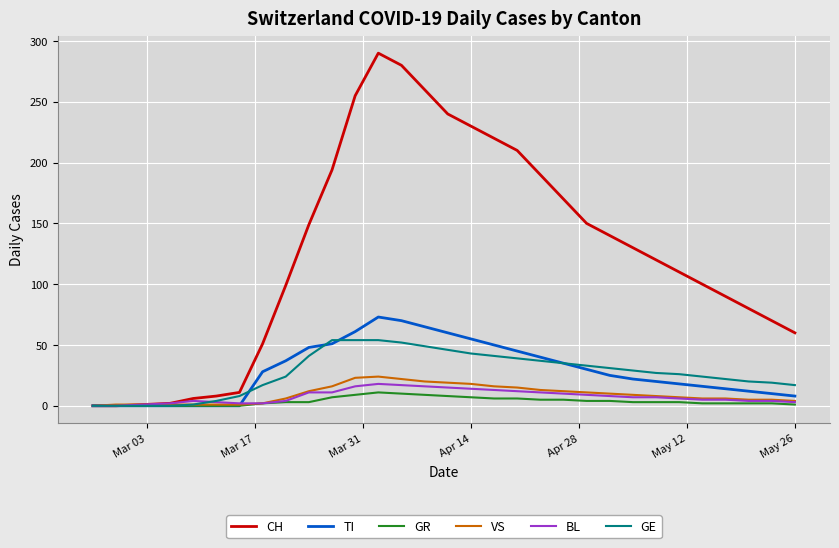

What is the greatest value displayed?

290